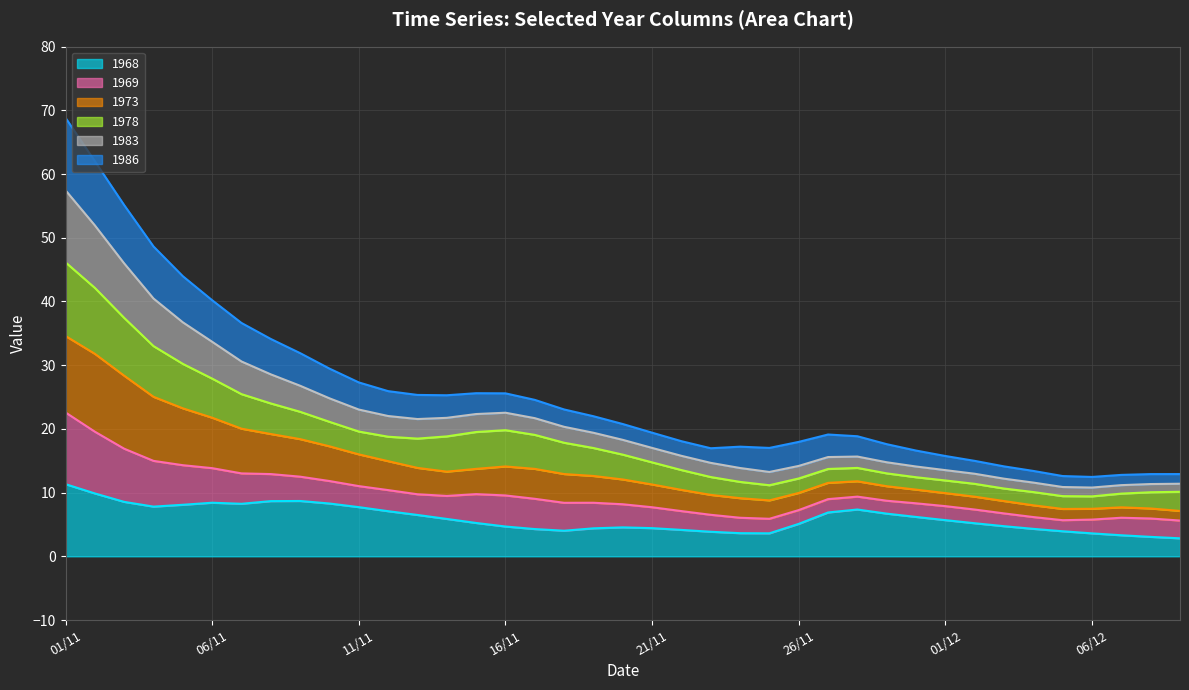

What is the total value across all series at 26/11?

18.0